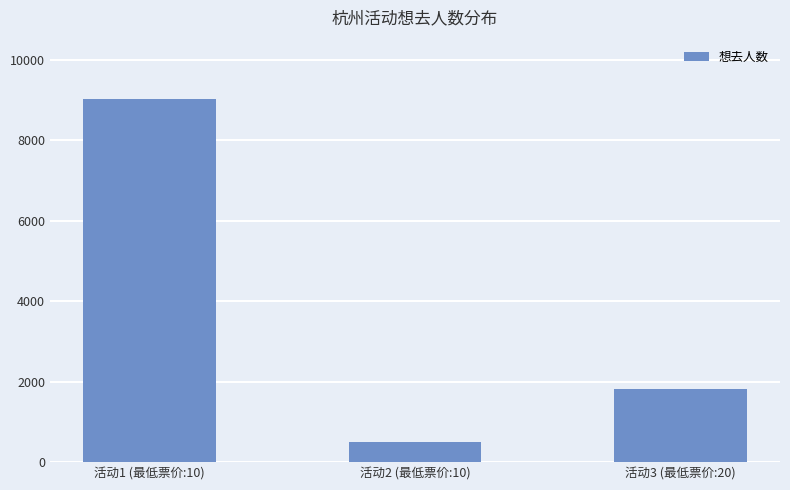

List the labels in order of value, smallest first.

活动2 (最低票价:10), 活动3 (最低票价:20), 活动1 (最低票价:10)